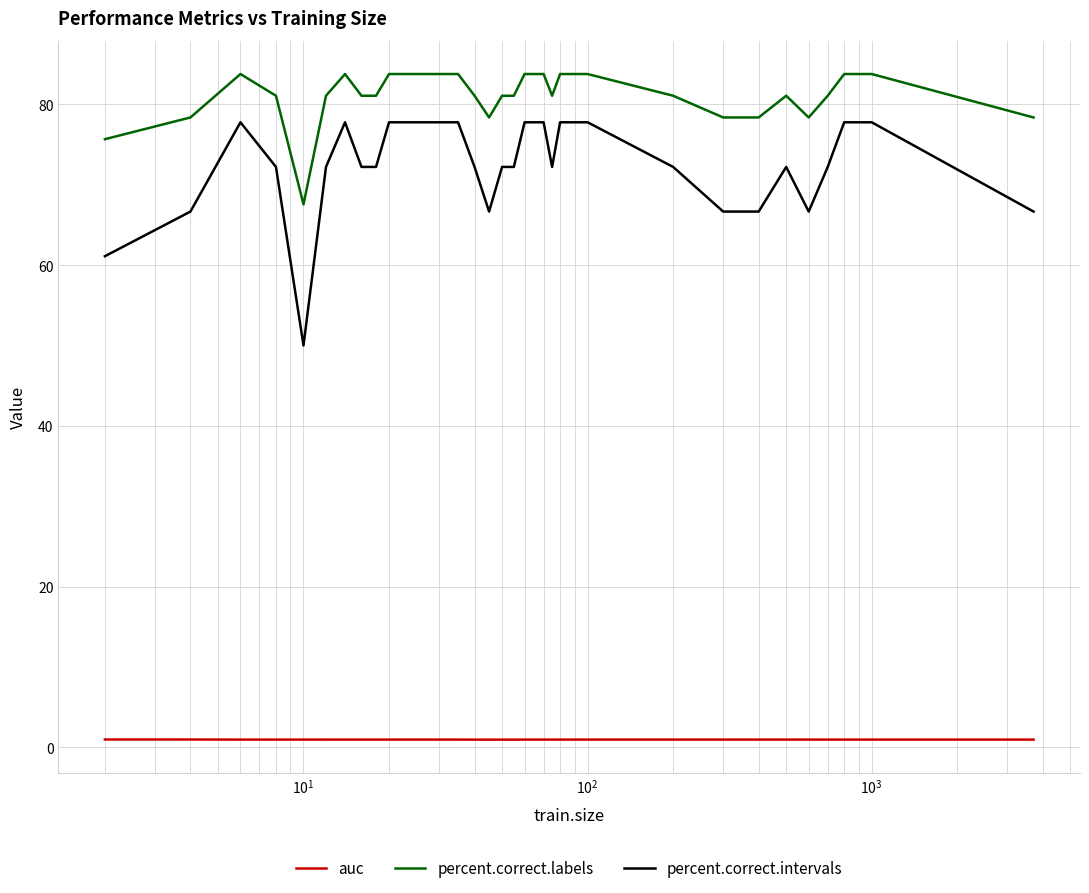

Which series has the largest range (max minus min)?

percent.correct.intervals